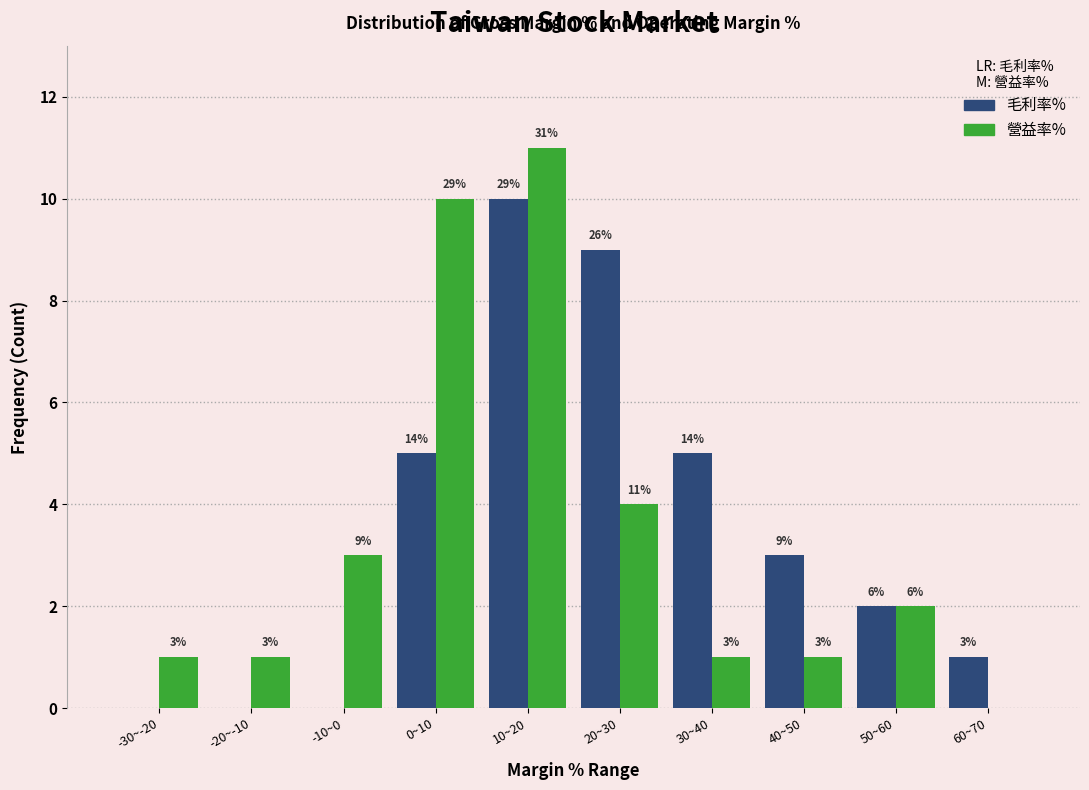

Reading left to right, what are all the values shown in this chart?

毛利率%: -30~-20=0	-20~-10=0	-10~0=0	0~10=5	10~20=10	20~30=9	30~40=5	40~50=3	50~60=2	60~70=1
營益率%: -30~-20=1	-20~-10=1	-10~0=3	0~10=10	10~20=11	20~30=4	30~40=1	40~50=1	50~60=2	60~70=0